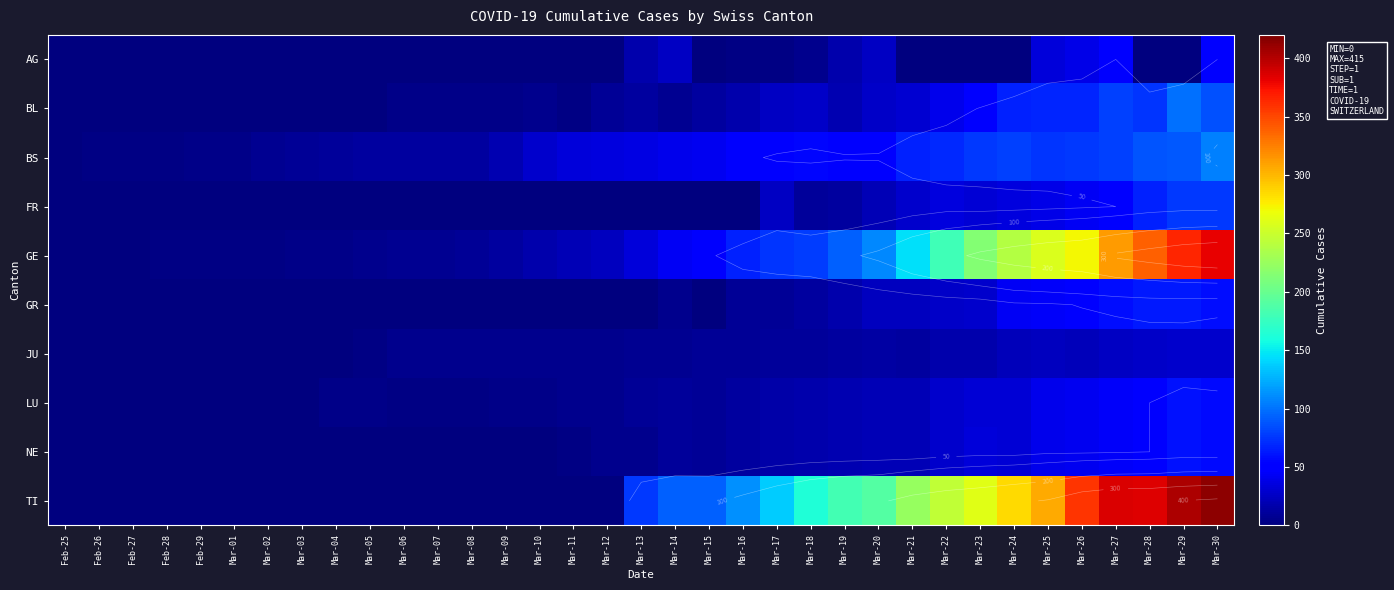

Where is JU nearest to the value 14?

Mar-20